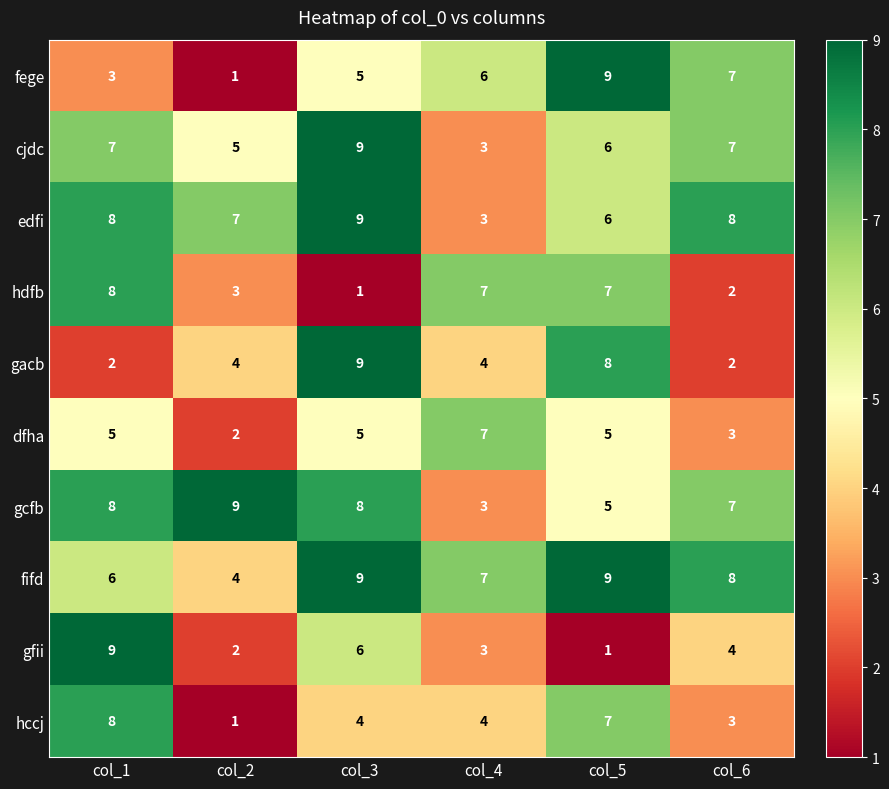

At which category is the sum across all series the highest?

col_3